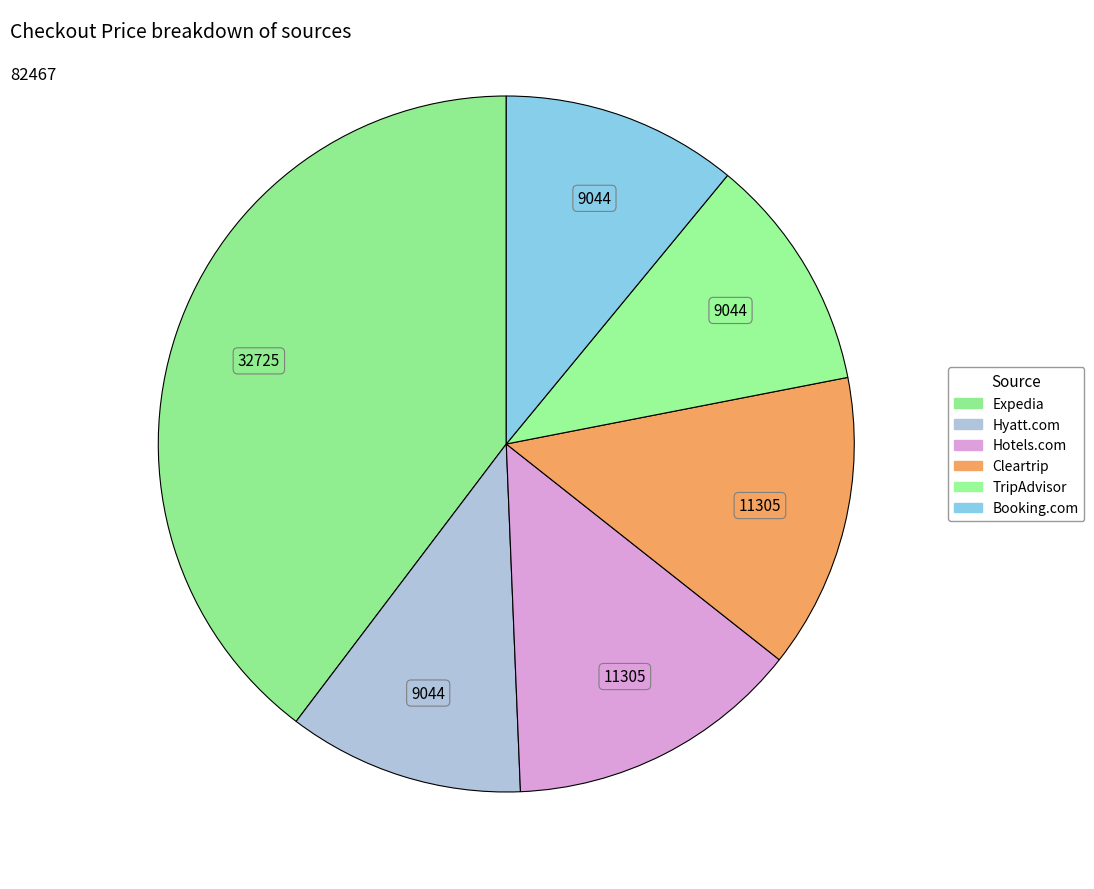

Combined, what portion of the pie is Expedia and Hotels.com?

53.4%